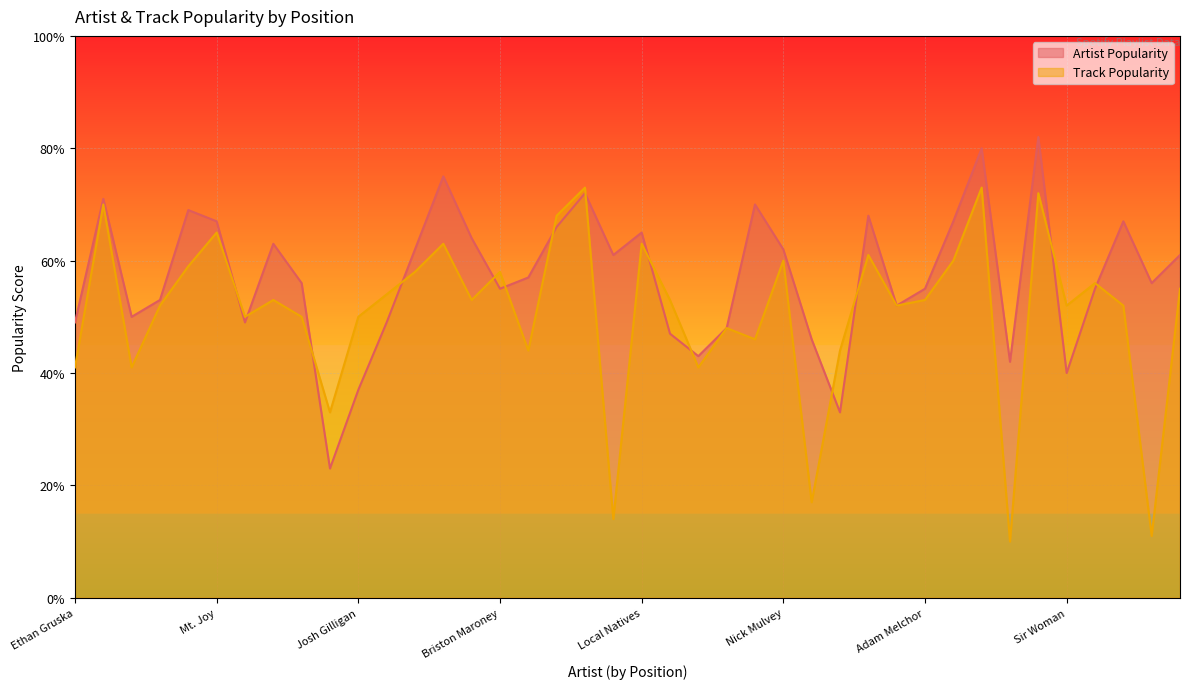

Does the chart display data point markers on the line(s)?

No